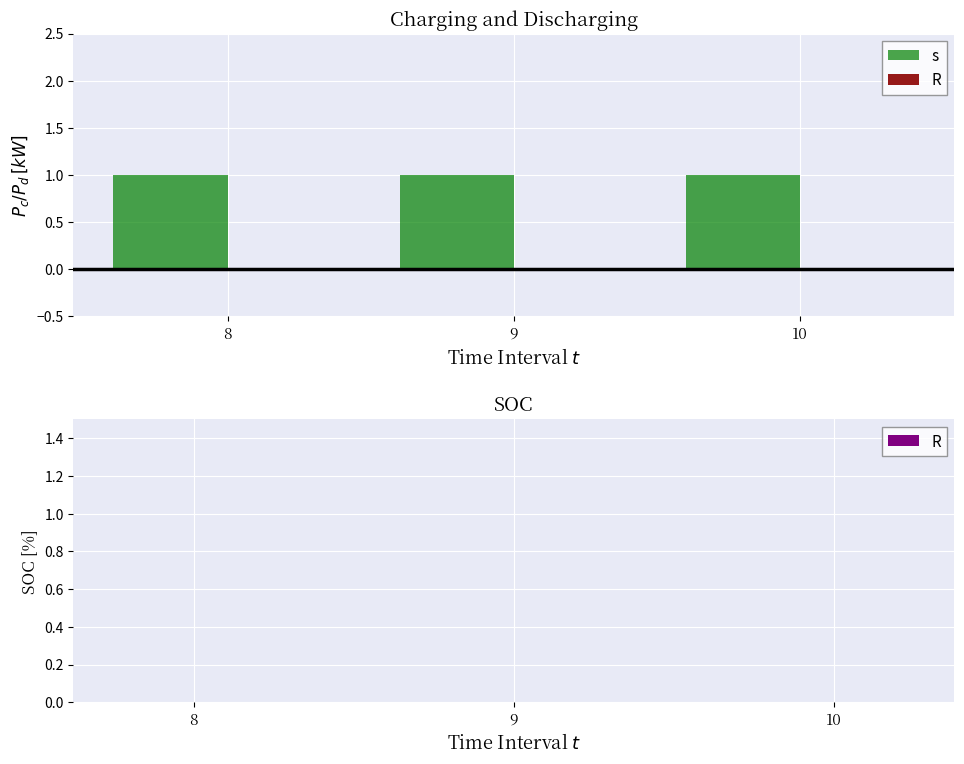

Which series changed the most between 8 and 10?

s